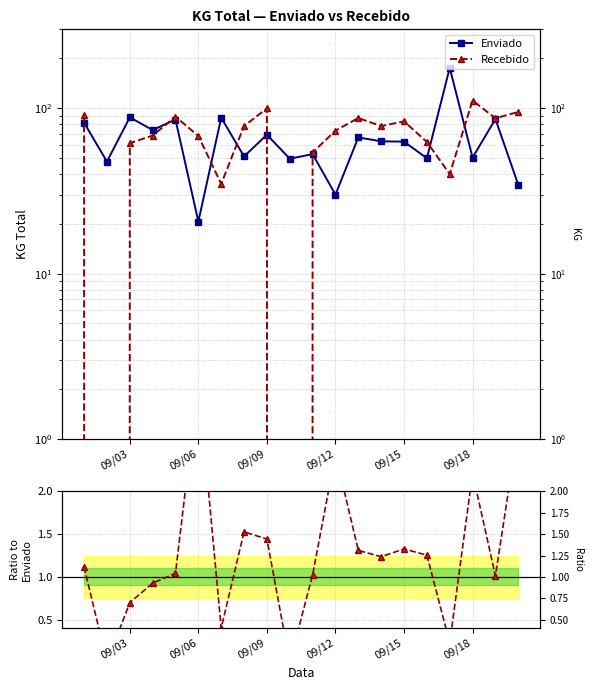

Which series has the largest total across all categories?

Recebido